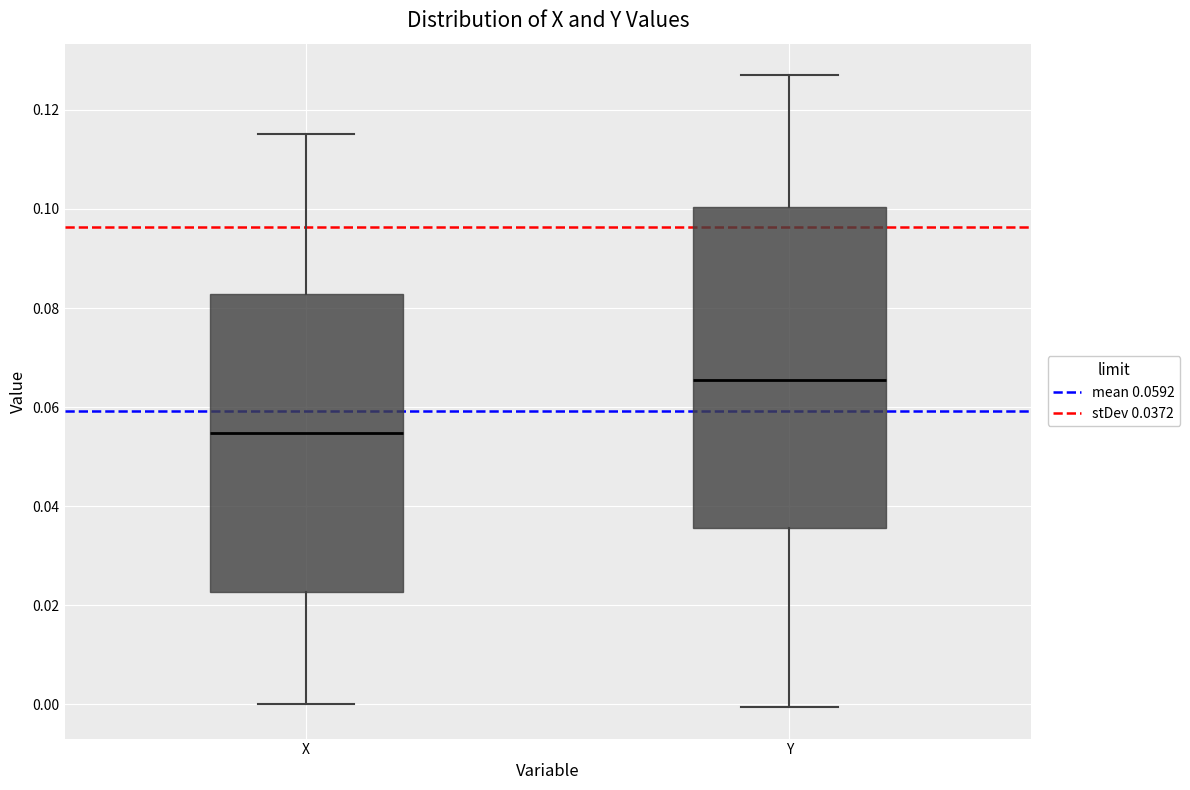

Reading left to right, read every box against the y-axis: the position of its median line, the range the box covers, and the ends of its whiskers. The values are not printed on the chart, so give them approximately, as read against the axis.

X: median 0.054, box 0.022 to 0.082, whiskers 0.000 to 0.116
Y: median 0.066, box 0.036 to 0.100, whiskers 0.000 to 0.126